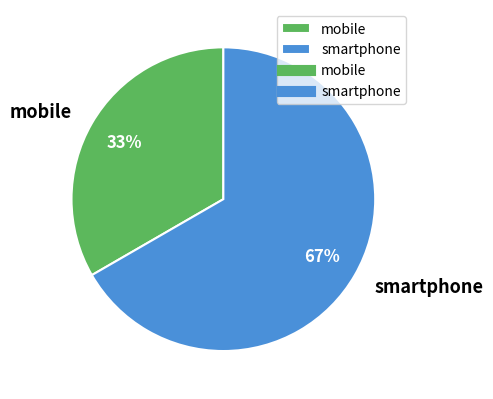

Rank the categories by value from lowest to highest.

mobile, smartphone